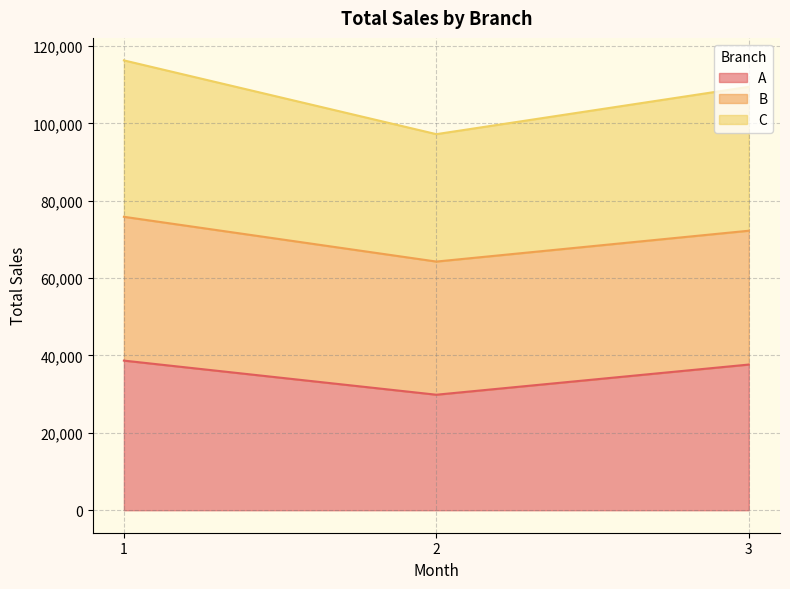

Does the chart display data point markers on the line(s)?

No